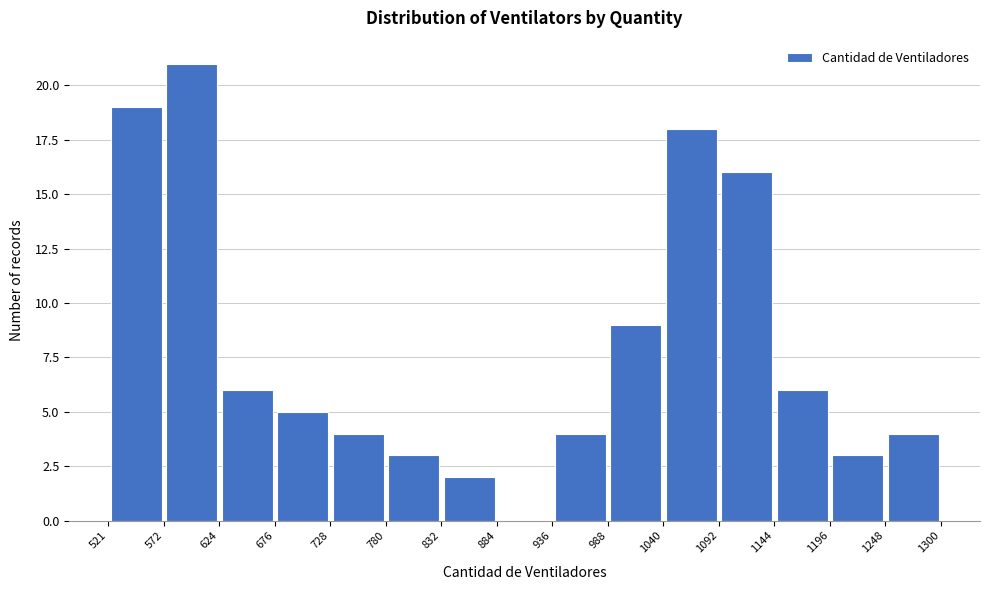

Reading left to right, list every bar in this chart as the range it spans on the x-axis followed by its height. The values are not printed on the chart, so give them approximately, as read against the axis.

521 to 572: 19
572 to 624: 21
624 to 676: 6
676 to 728: 5
728 to 780: 4
780 to 832: 3
832 to 884: 2
884 to 936: 0
936 to 988: 4
988 to 1040: 9
1040 to 1092: 18
1092 to 1144: 16
1144 to 1196: 6
1196 to 1248: 3
1248 to 1300: 4